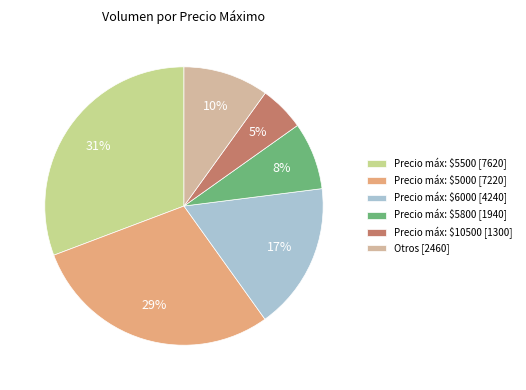

To the nearest percent, what is the average slice percentage?

17%